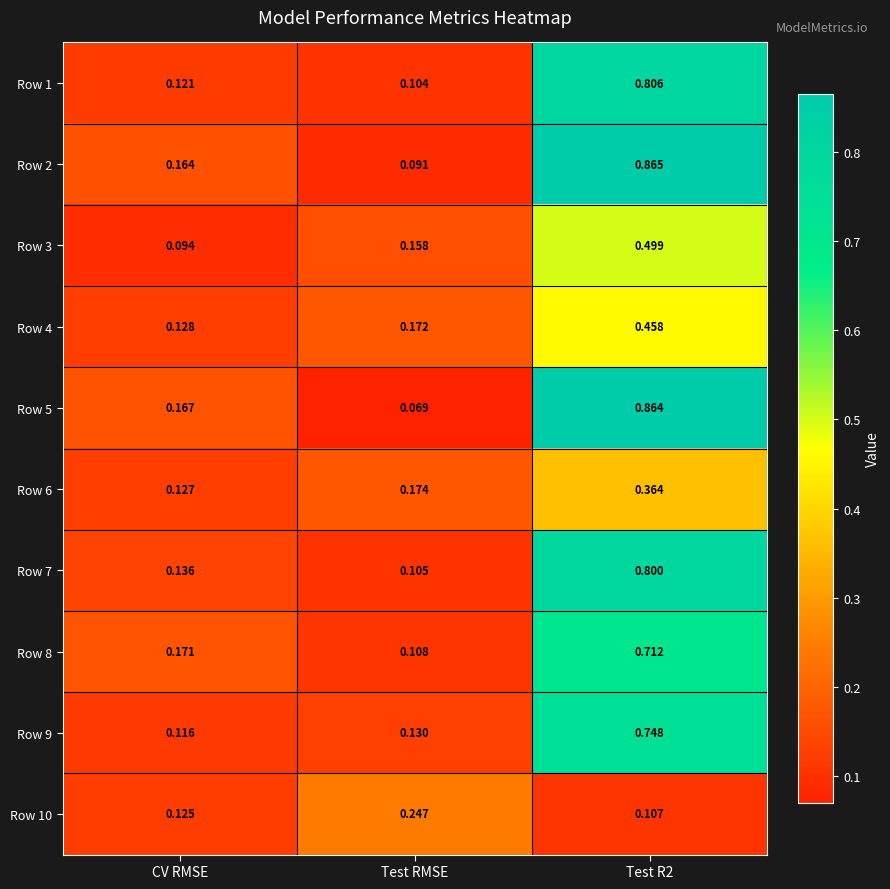

Is the value of Row 8 at Test R2 greater than the value of Row 6 at Test R2?

Yes